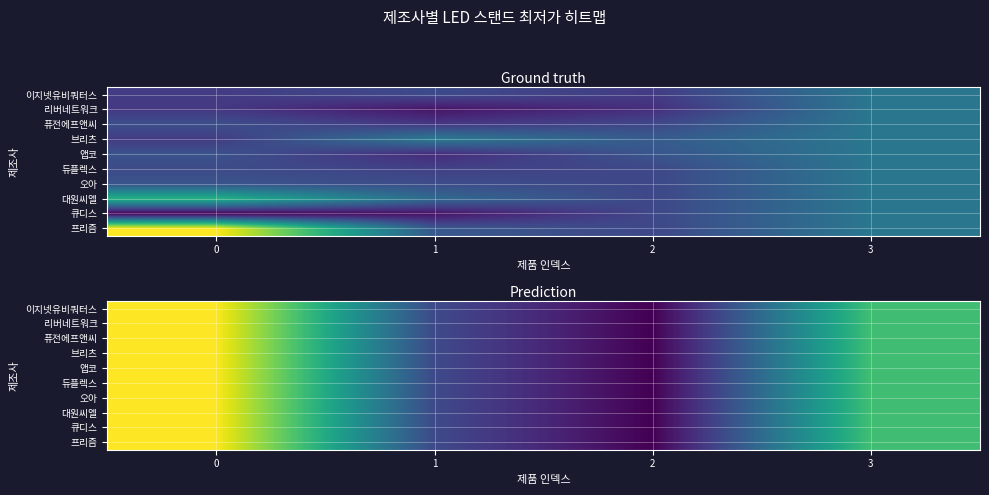

Is the value of 앱코 at 0 greater than the value of 이지넷유비쿼터스 at 1?

Yes